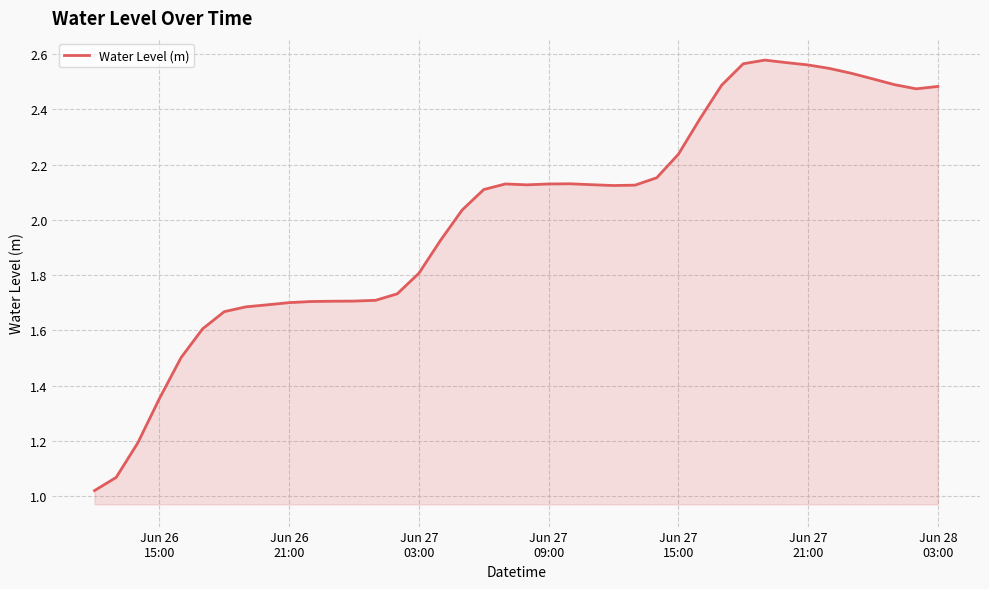

What is the difference between the maximum and minimum values?

1.6